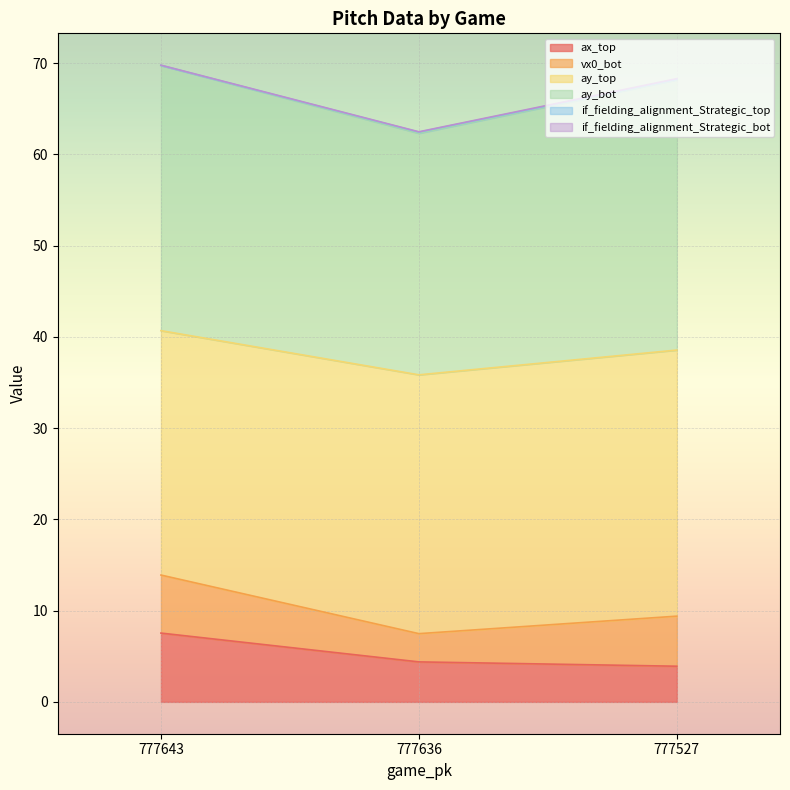

At which label does ax_top first exceed 4?

777643